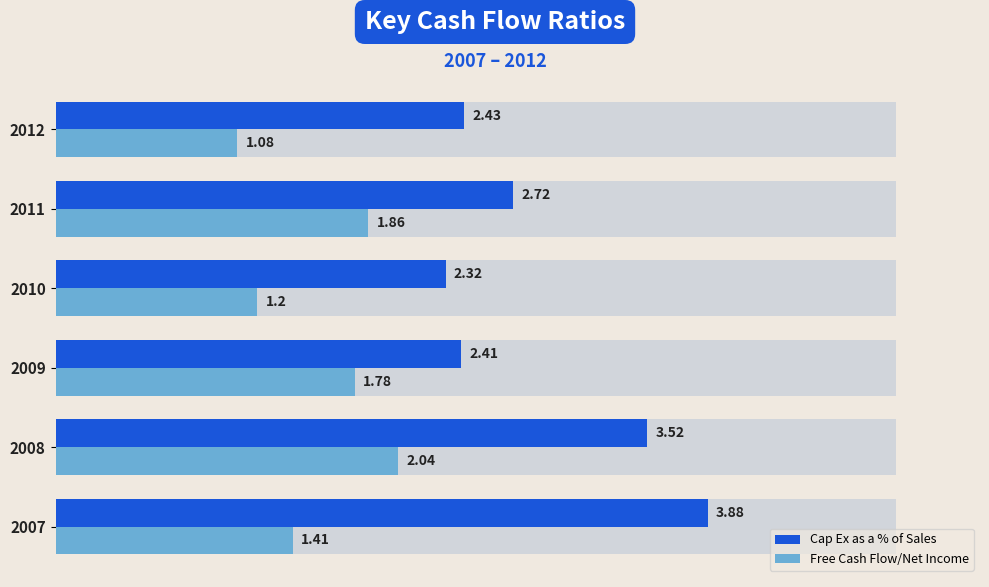

Reading left to right, what are all the values shown in this chart?

Cap Ex as a % of Sales: 3.9	3.5	2.4	2.3	2.7	2.4
Free Cash Flow/Net Income: 1.4	2.0	1.8	1.2	1.9	1.1